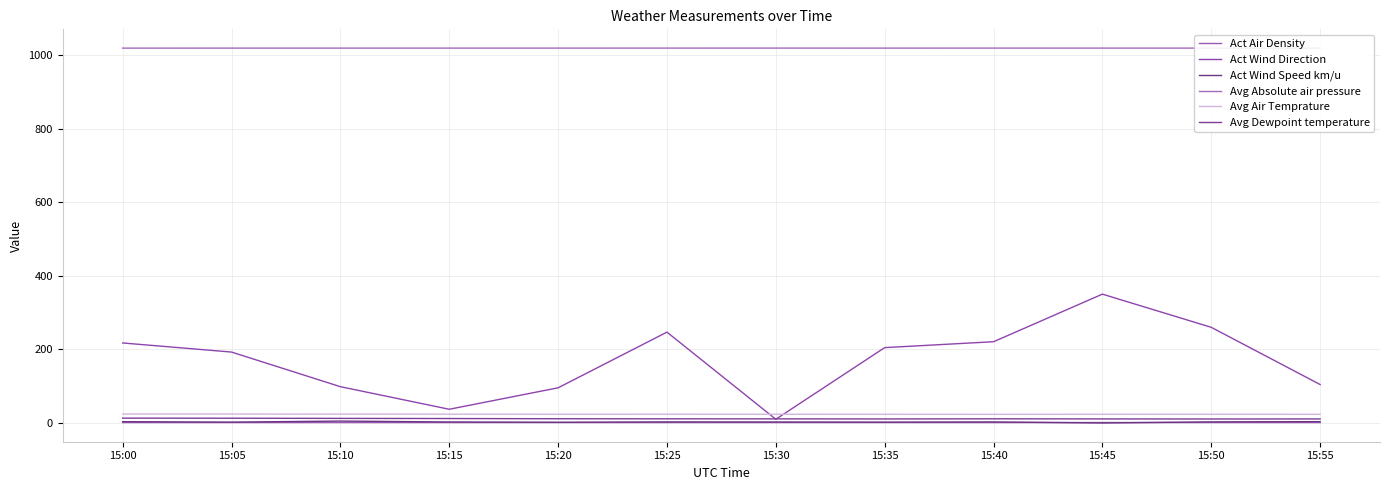

How many interior local peaks does the Avg Air Temprature series have?

2